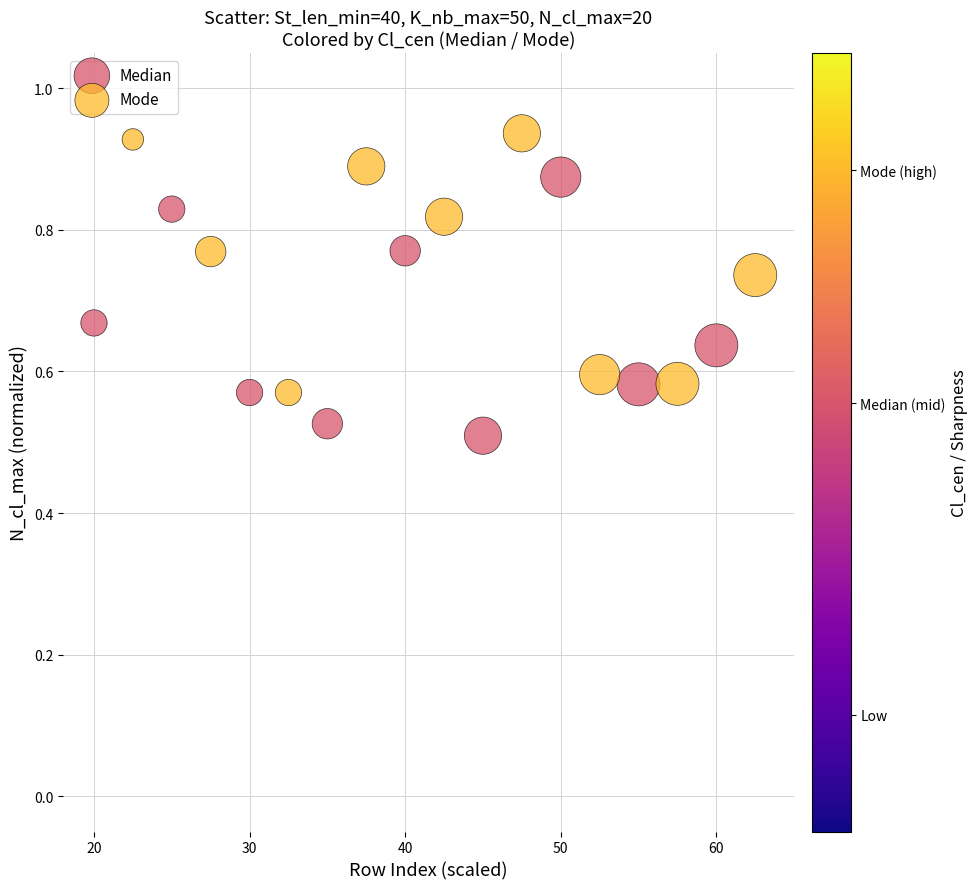

Which series contains the lowest Y value?

Median